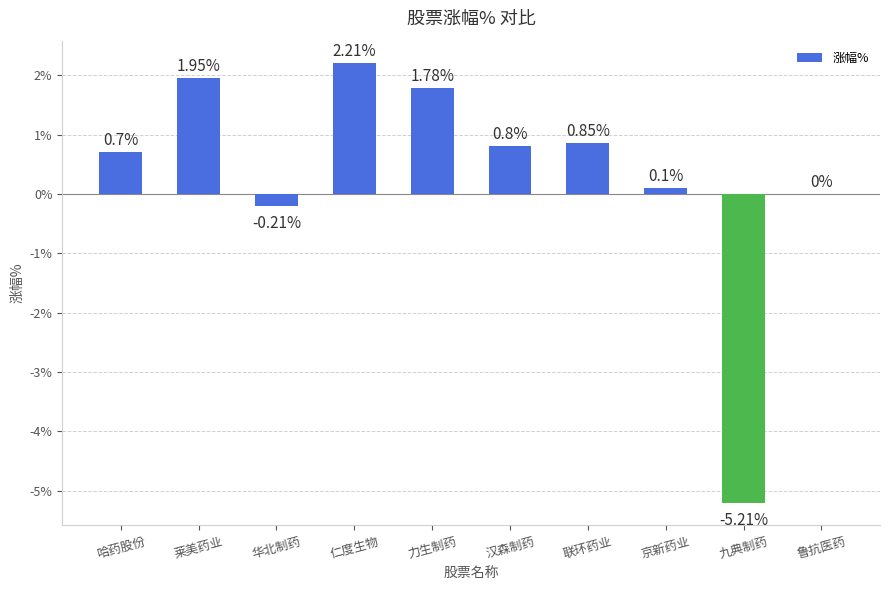

What is the sum of the values at 华北制药 and 哈药股份?

0.5